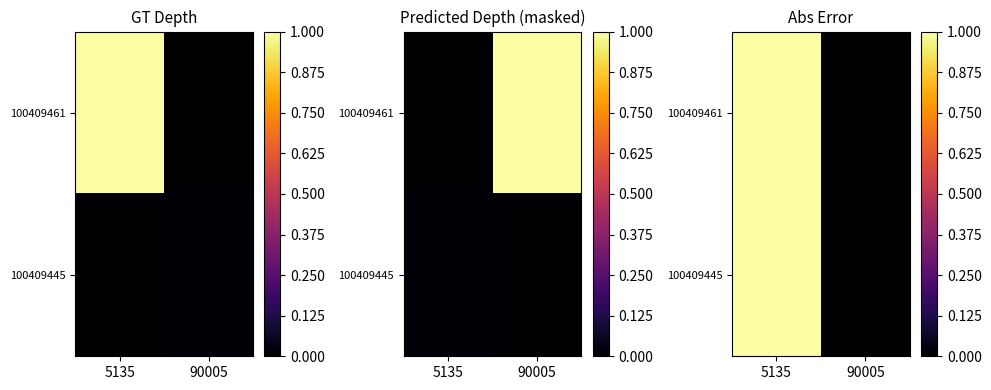

Which series has the largest total across all categories?

100409461